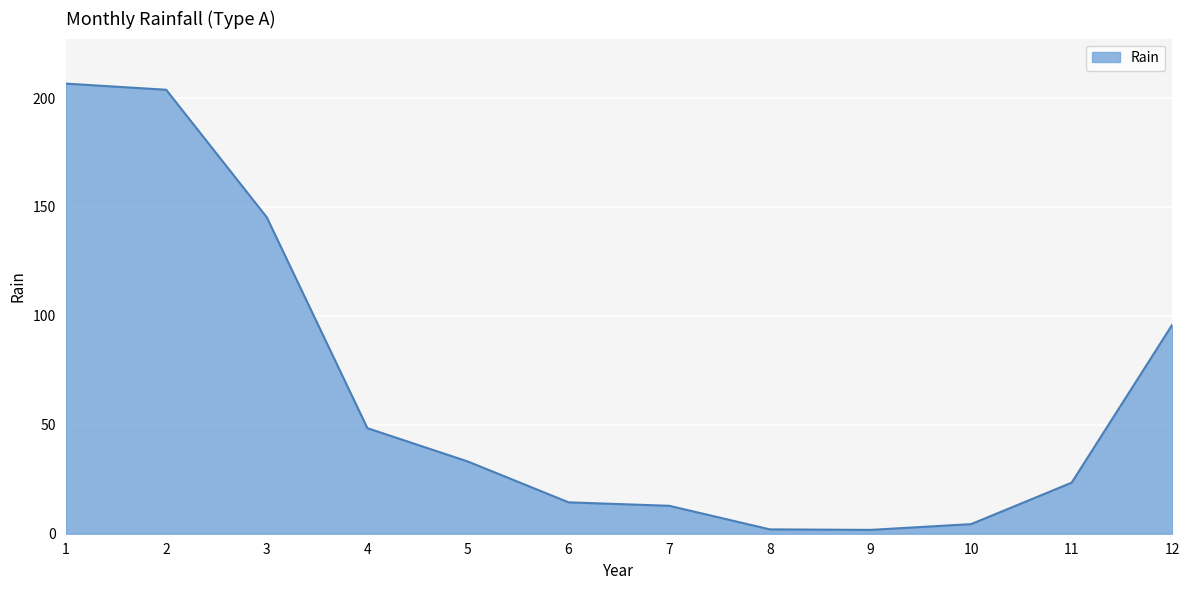

Is it true that the value at 2 is 277.7?

False